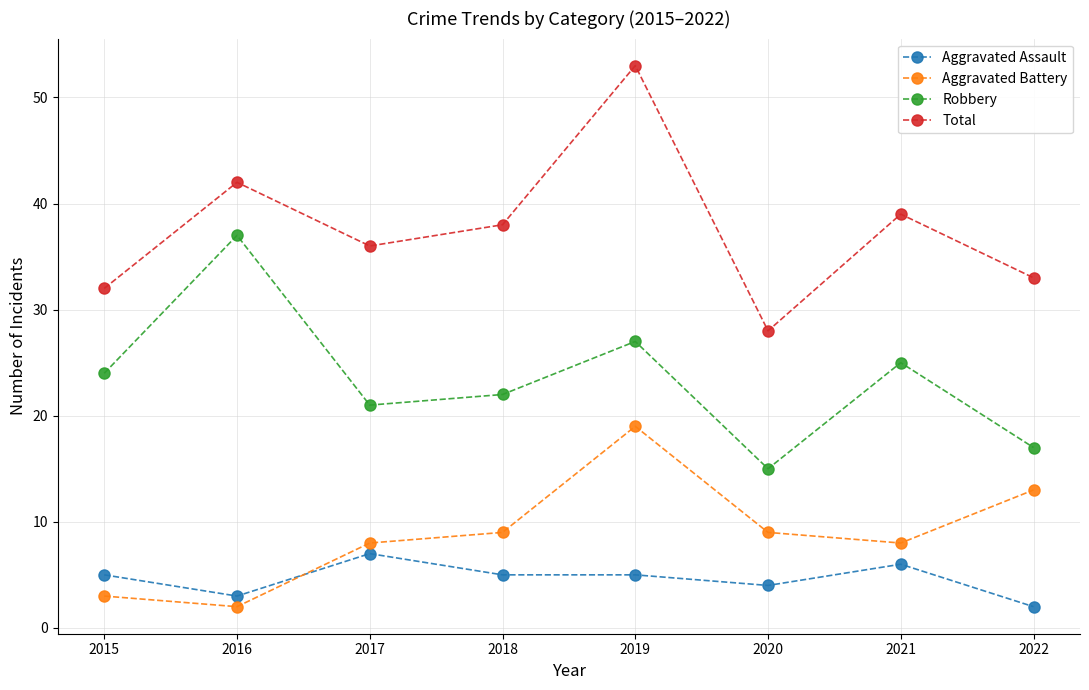

True or false: Aggravated Battery and Aggravated Assault intersect in this chart.

True